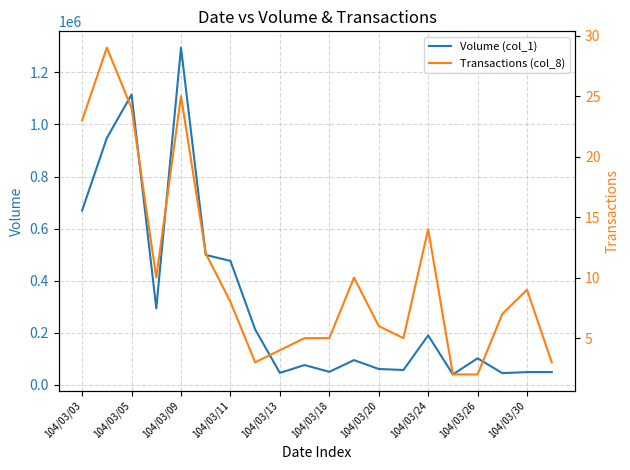

The value of Volume (col_1) at 104/03/13 is 46000. True or false?

True